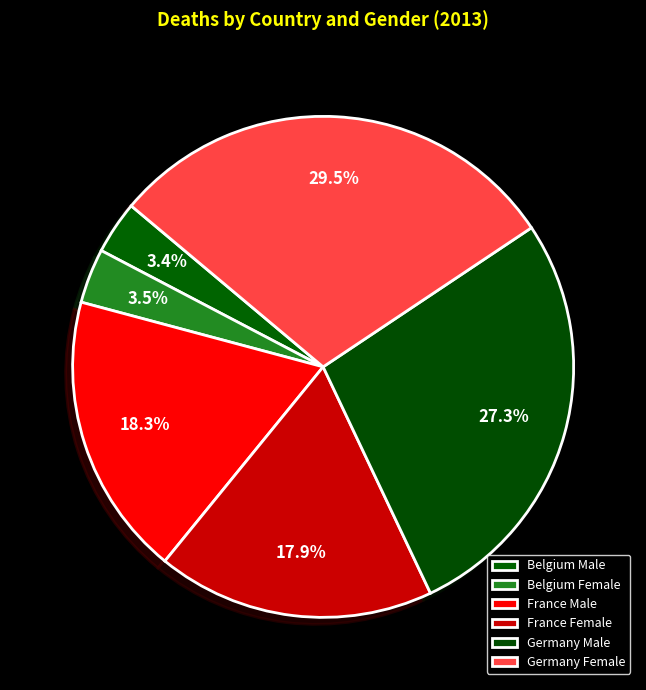

What is the largest slice in the pie chart?

Germany Female